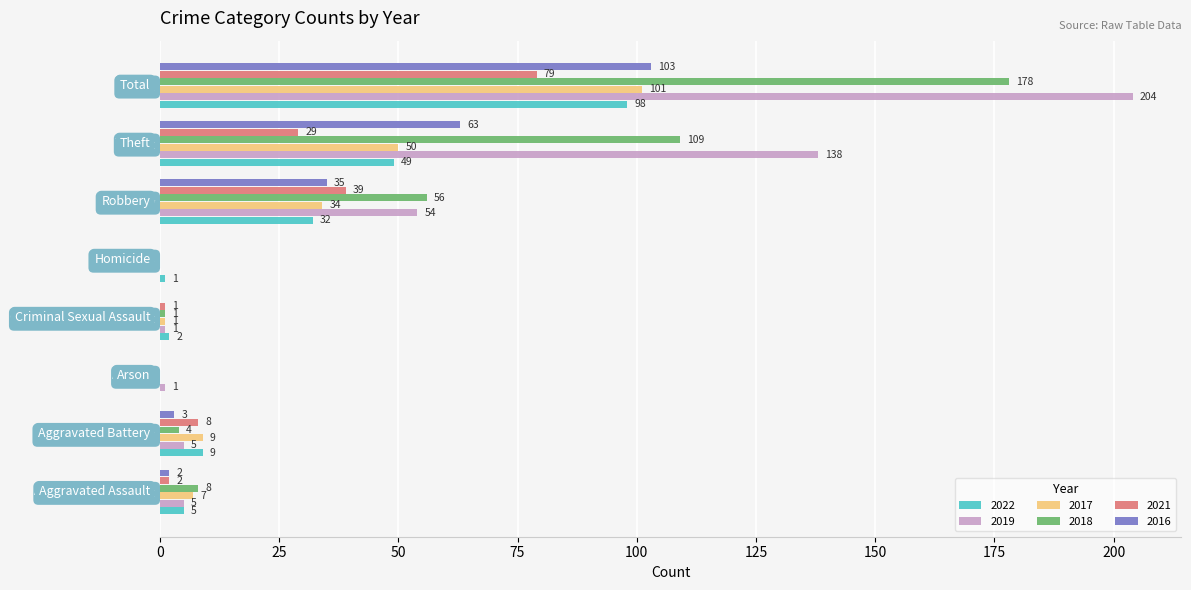

True or false: 2016 has a value of 0 at   Criminal Sexual Assault.

True